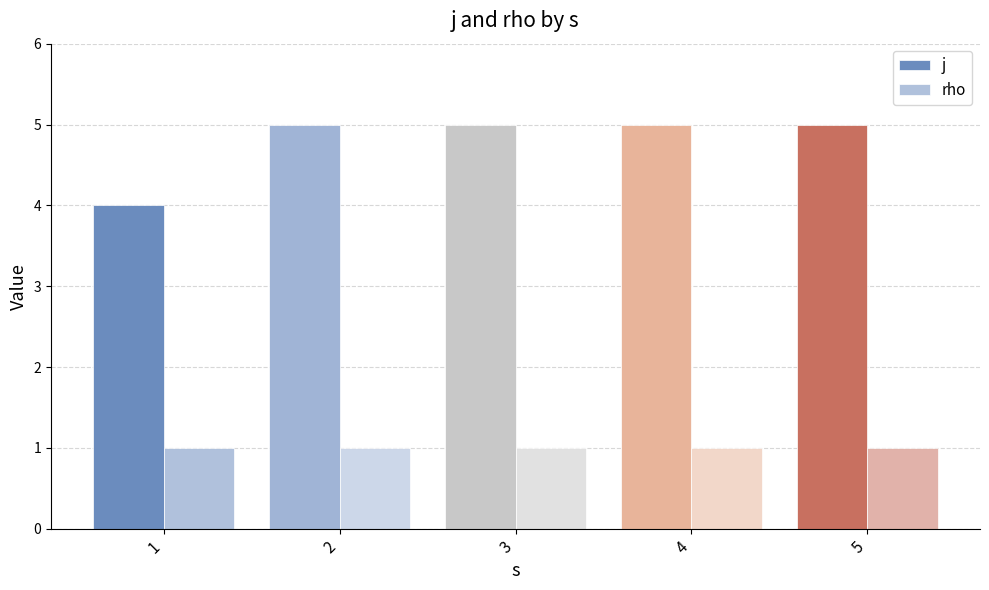

At how many categories does at least one series exceed 3?

5